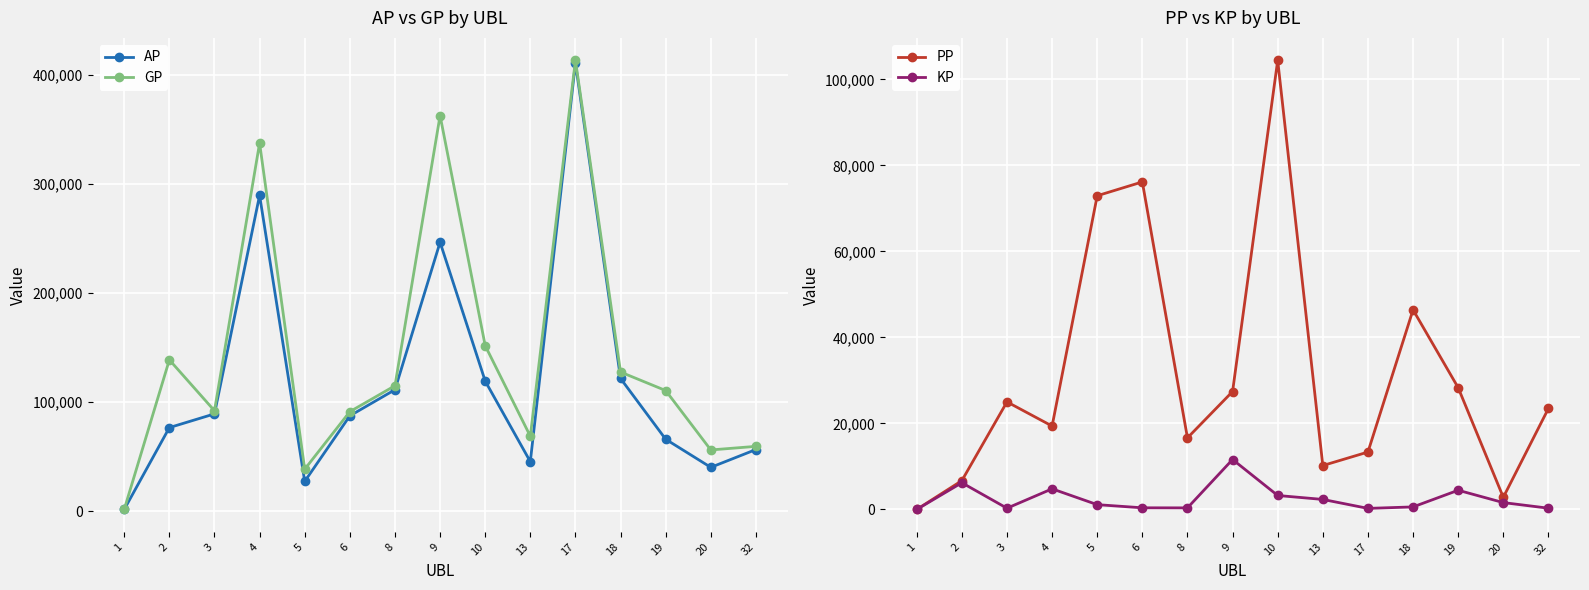

Is it true that GP equals 71008.7 at 2?

False